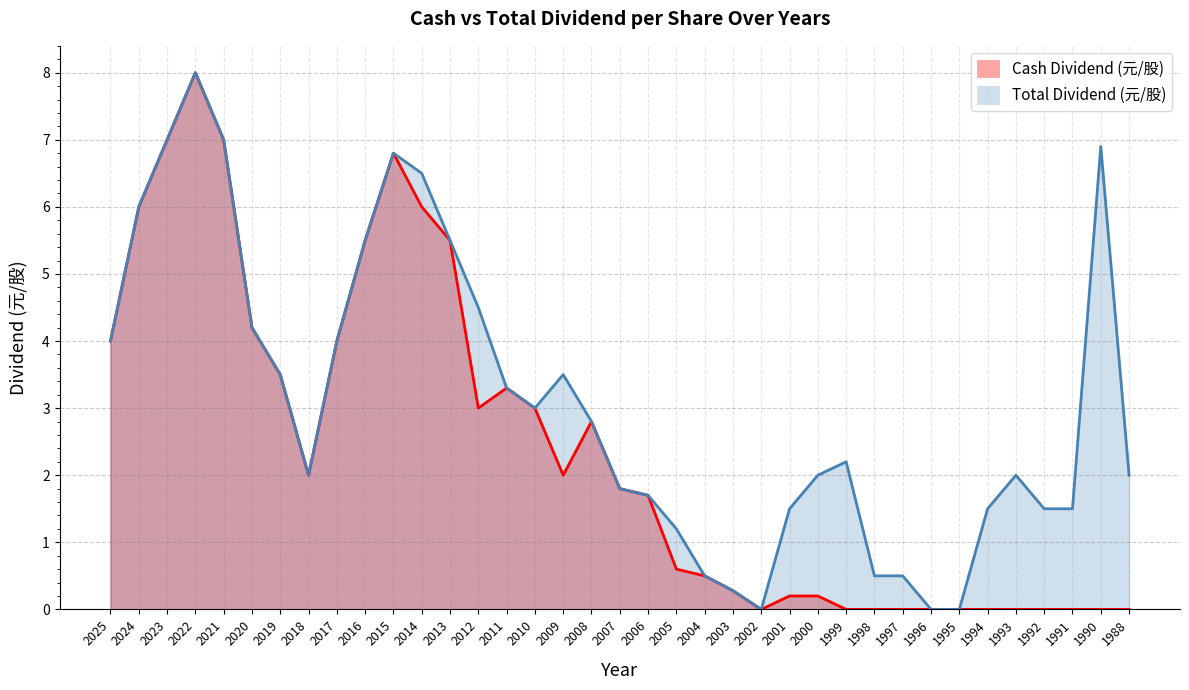

Is it true that Total Dividend (元/股) equals 0.8 at 2004?

False